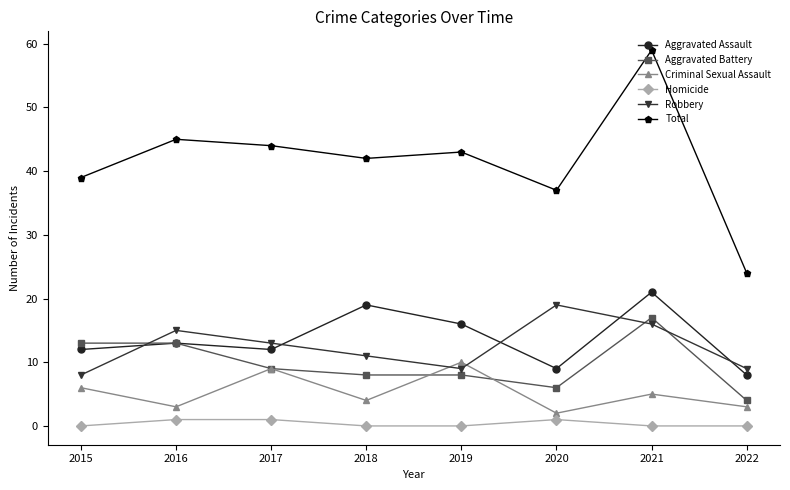

Reading left to right, transcribe all the data shown in this chart.

Aggravated Assault: 12	13	12	19	16	9	21	8
Aggravated Battery: 13	13	9	8	8	6	17	4
Criminal Sexual Assault: 6	3	9	4	10	2	5	3
Homicide: 0	1	1	0	0	1	0	0
Robbery: 8	15	13	11	9	19	16	9
Total: 39	45	44	42	43	37	59	24